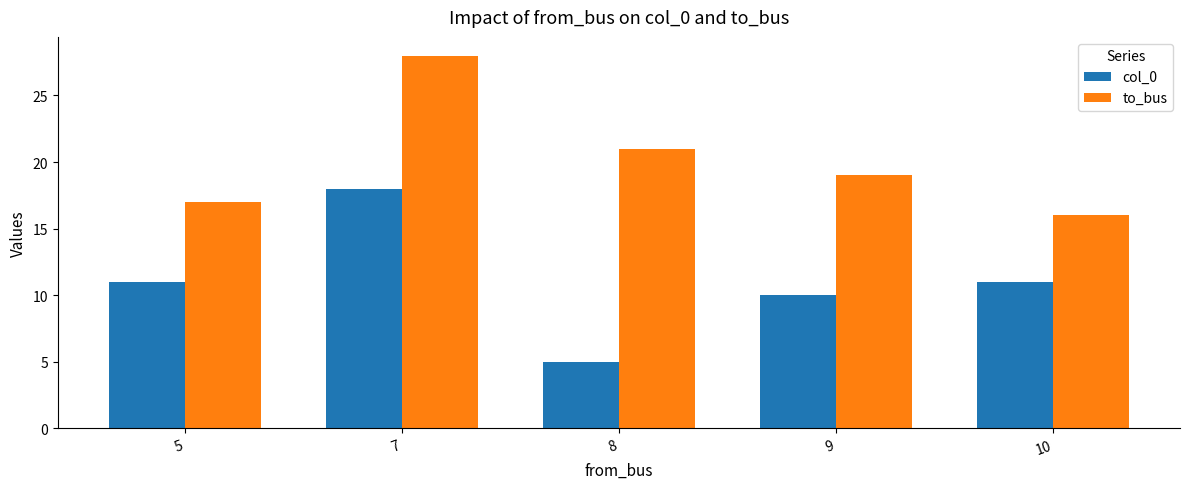

The to_bus series shows 27 at 5. True or false?

False